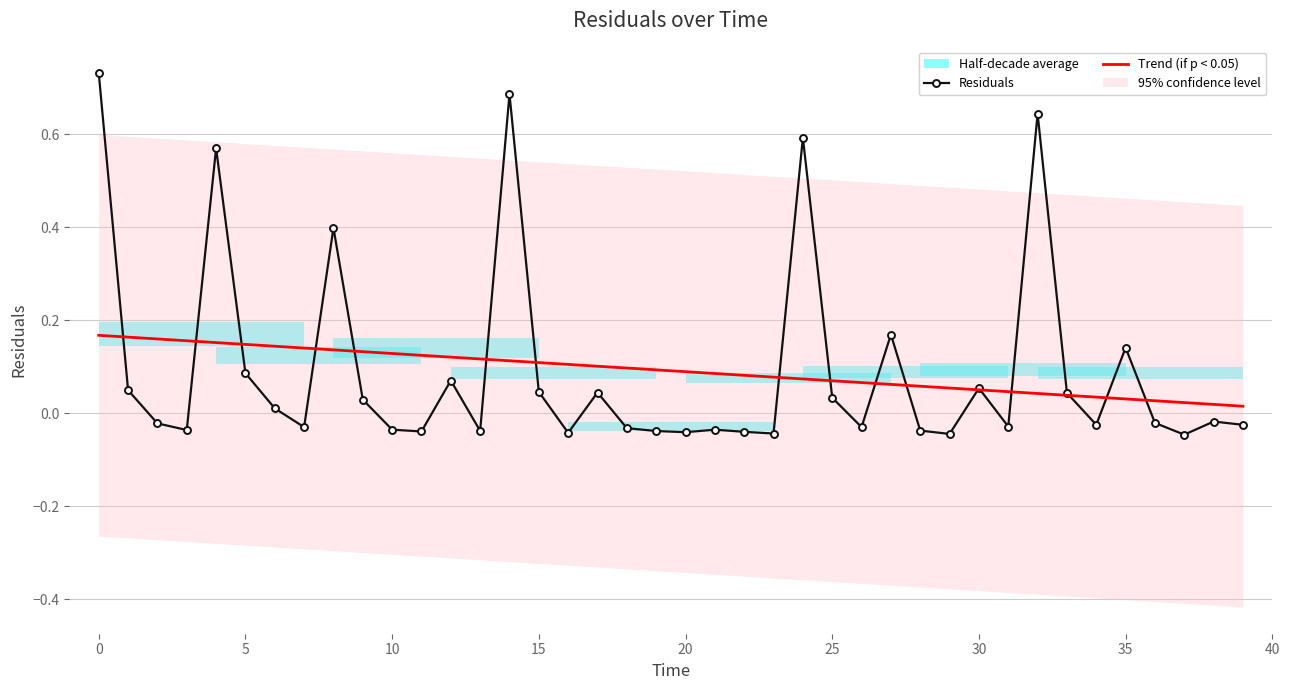

In Residuals, how many points are higher than both neighbors (excluding endpoints)?

12